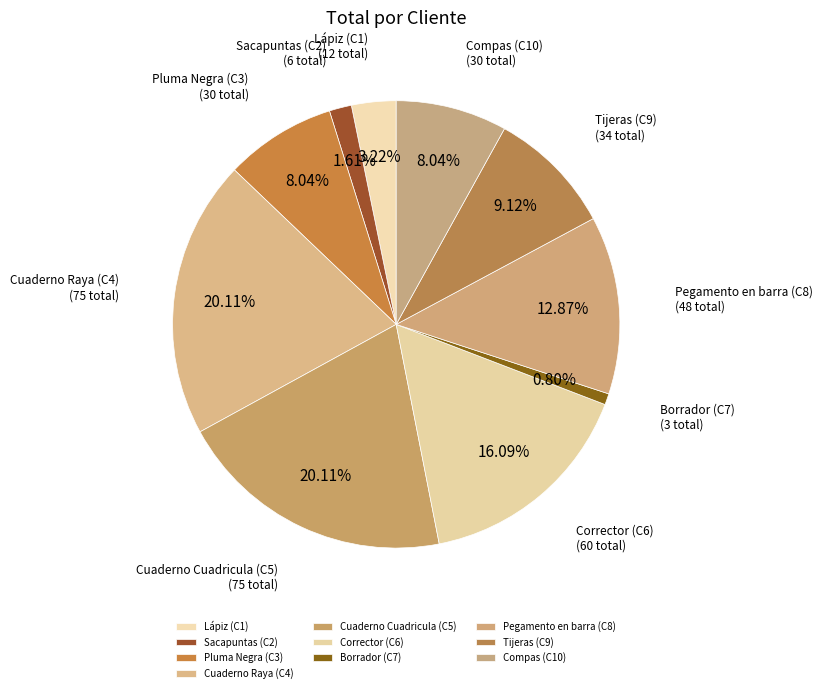

Is the sum of Corrector (C6) and Pegamento en barra (C8) greater than half?

No